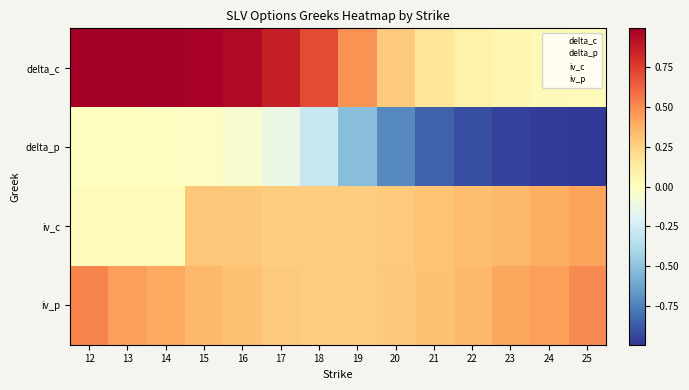

Between 24 and 18, which is larger?

18